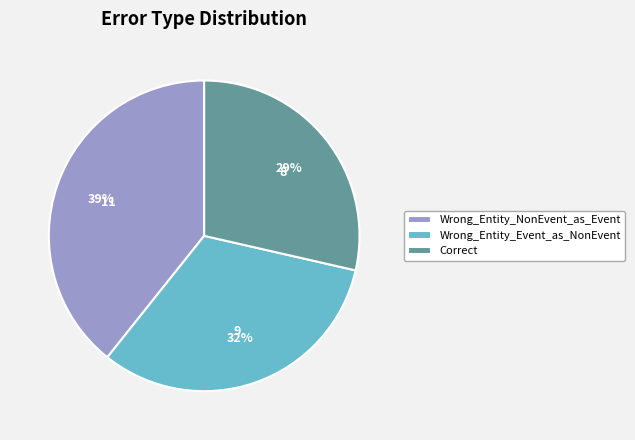

Does Wrong_Entity_NonEvent_as_Event represent more than half of the total?

No